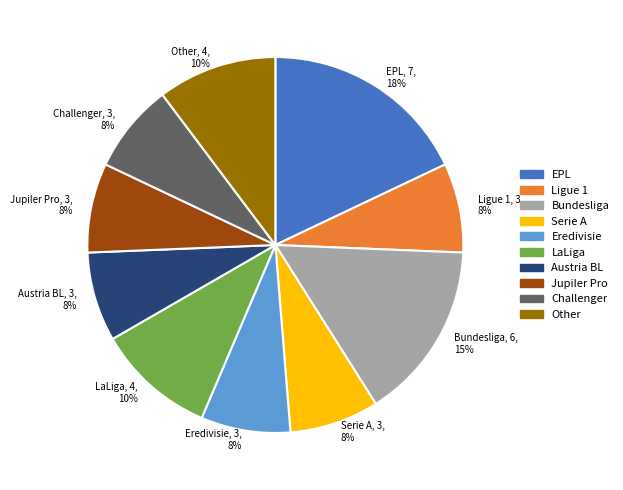

Does any single category account for the majority?

No